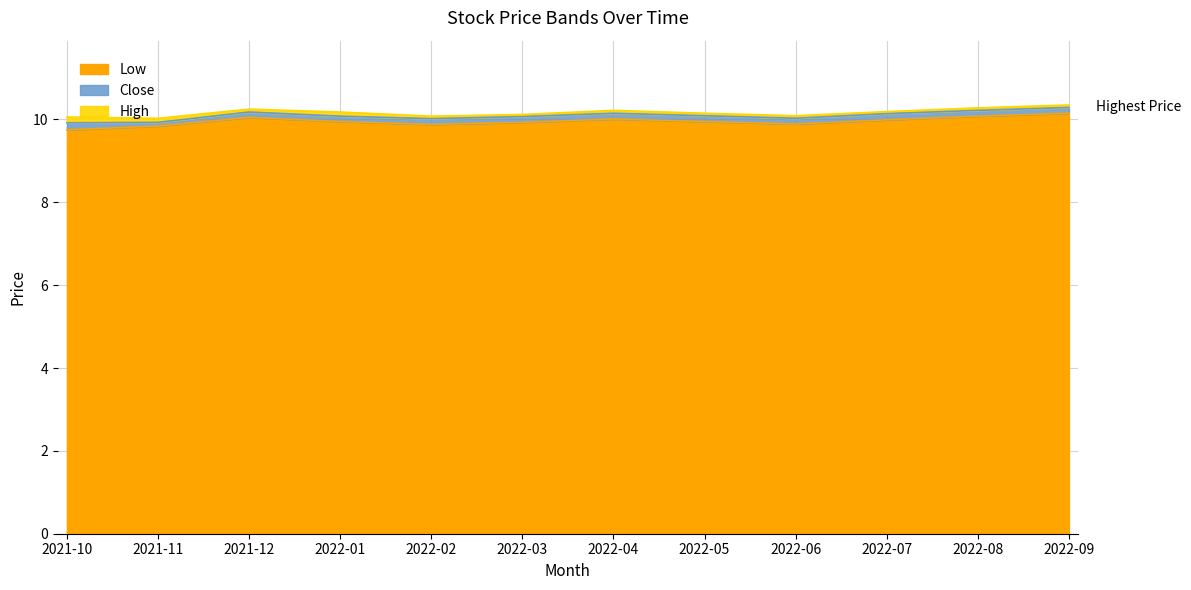

Does the chart display data point markers on the line(s)?

No